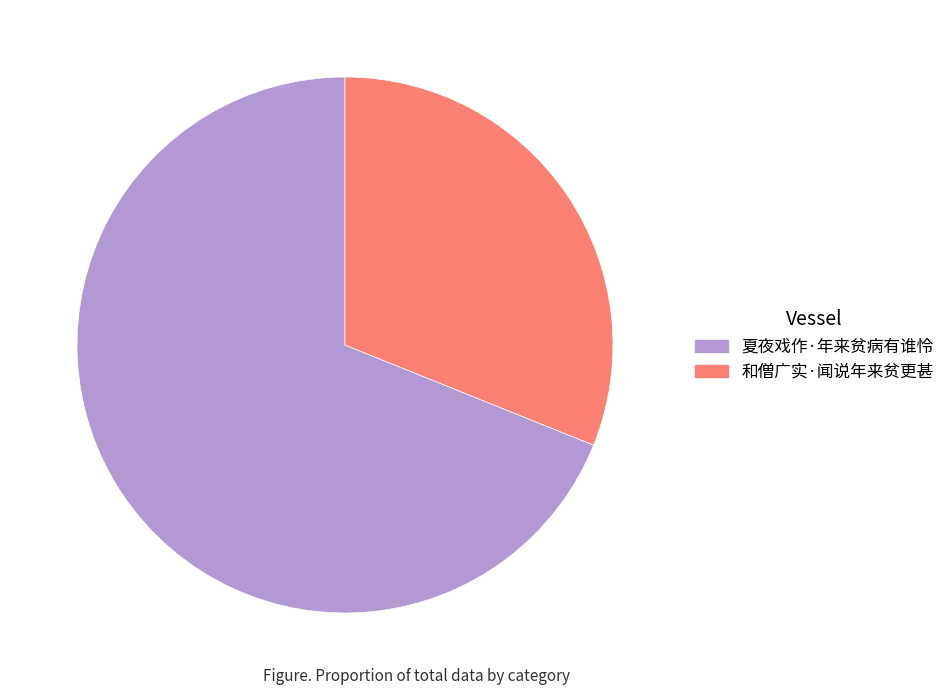

Is it true that 和僧广实·闻说年来贫更甚 is 31% of the pie?

True